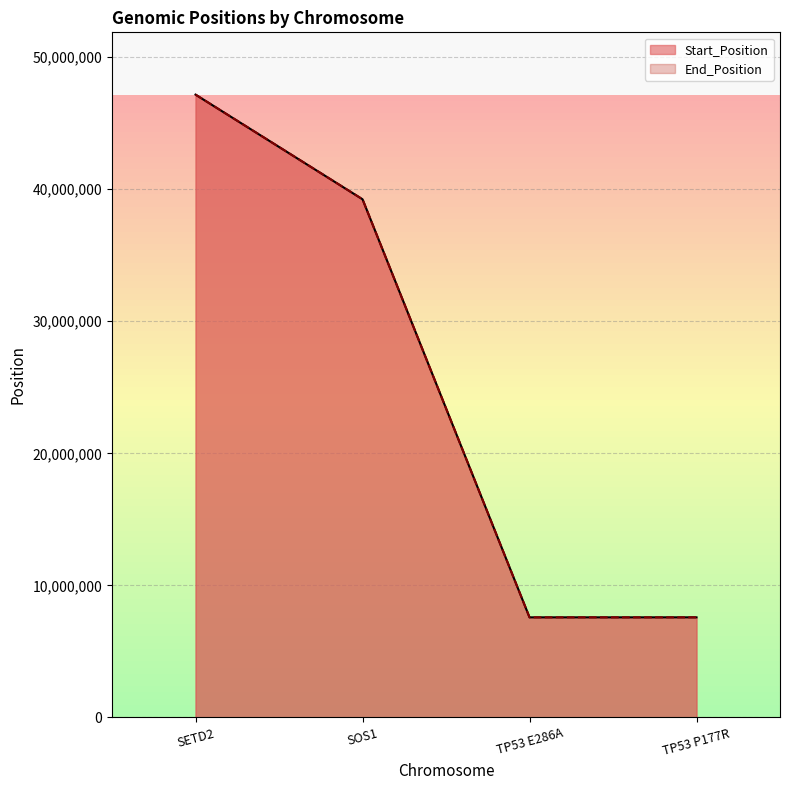

True or false: Start_Position and End_Position cross at least once.

False